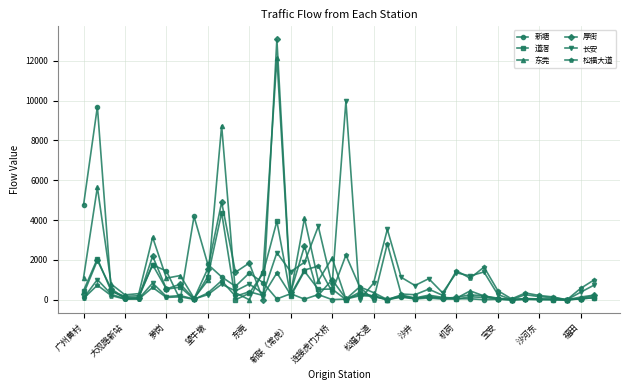

At how many categories does at least one series exceed 11687?

1